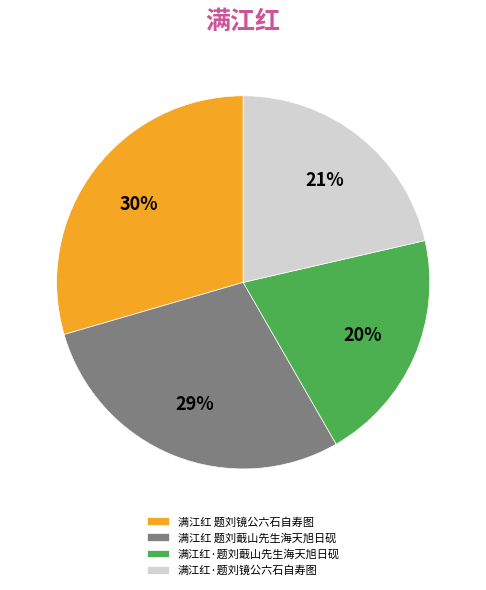

To the nearest percent, what percentage of the pie is 满江红·题刘镜公六石自寿图?

21%